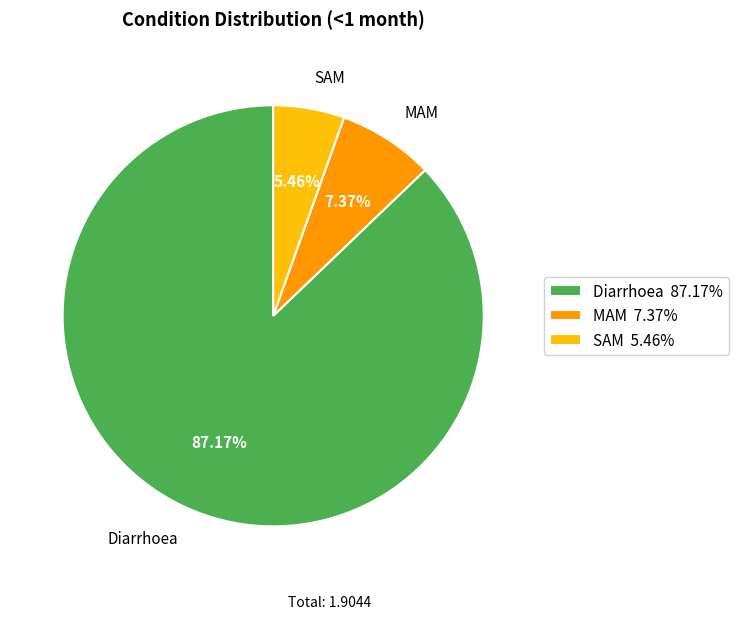

To the nearest percent, what percentage of the pie is MAM?

7%